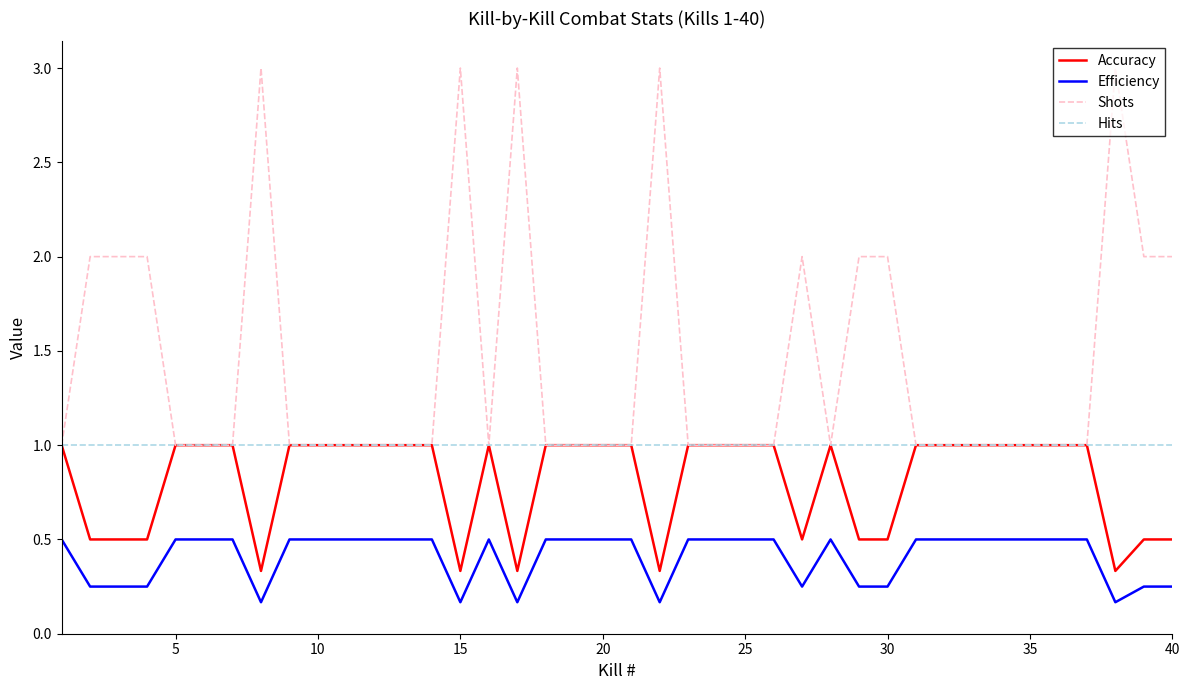

How many lines are shown in the chart?

4